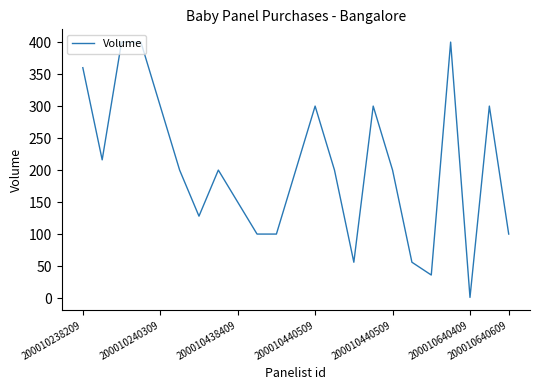

Count the number of categories in the chart.

23